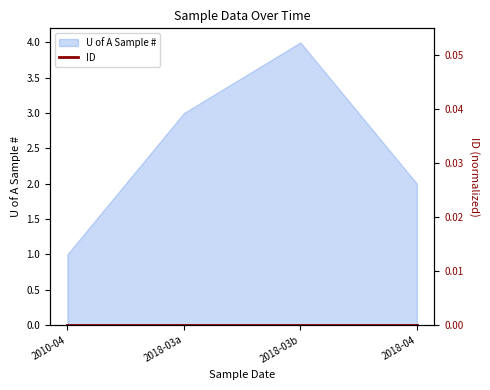

True or false: there are more than 1 points higher than both neighbors.

False